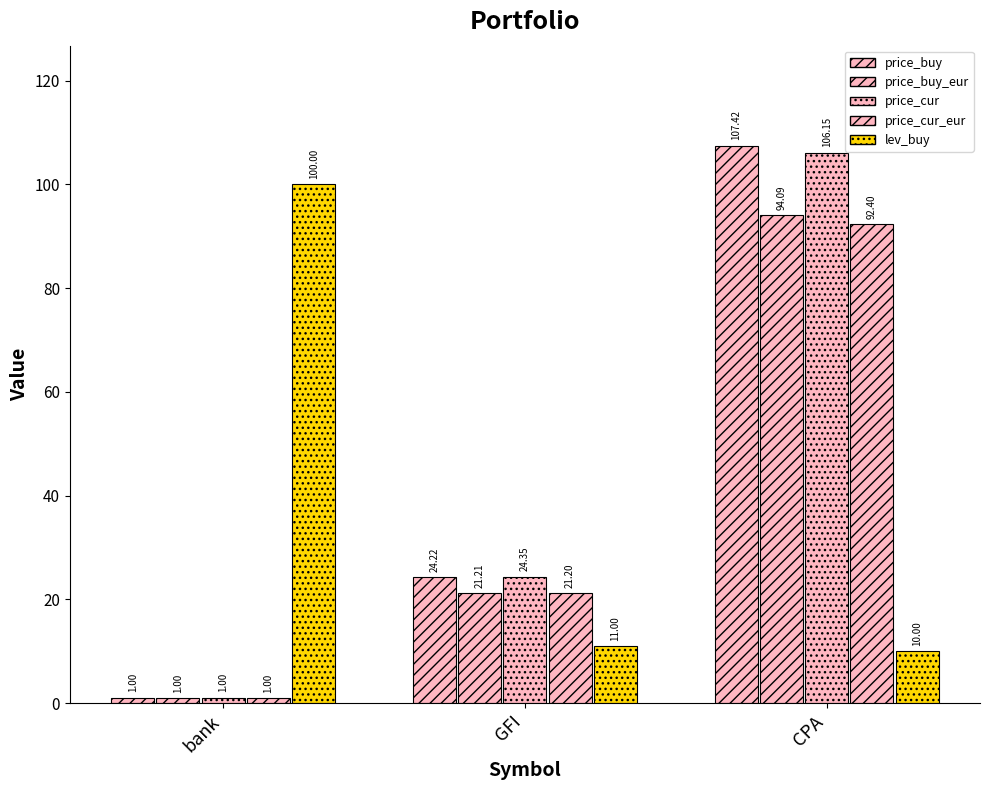

Reading left to right, transcribe all the data shown in this chart.

price_buy: bank=1.0	GFI=24.2	CPA=107.4
price_buy_eur: bank=1.0	GFI=21.2	CPA=94.1
price_cur: bank=1.0	GFI=24.4	CPA=106.2
price_cur_eur: bank=1.0	GFI=21.2	CPA=92.4
lev_buy: bank=100.0	GFI=11.0	CPA=10.0